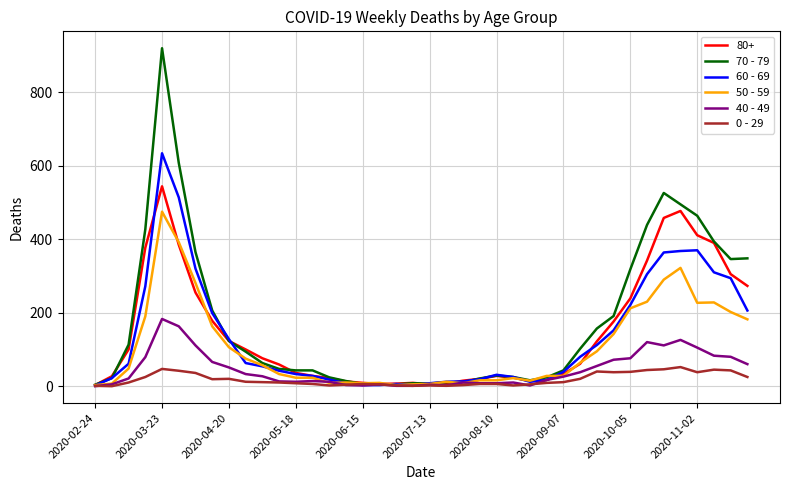

List the series in order of their peak value, lowest first.

0 - 29, 40 - 49, 50 - 59, 80+, 60 - 69, 70 - 79